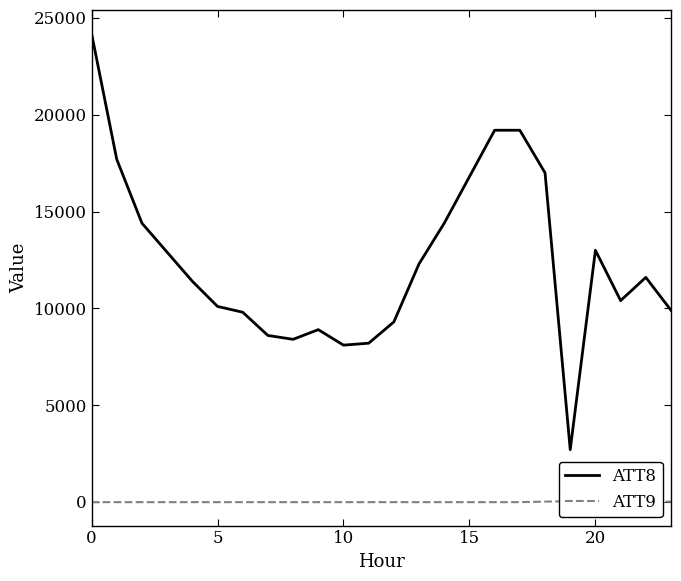

In ATT8, how many points are lower than both neighbors (excluding endpoints)?

4